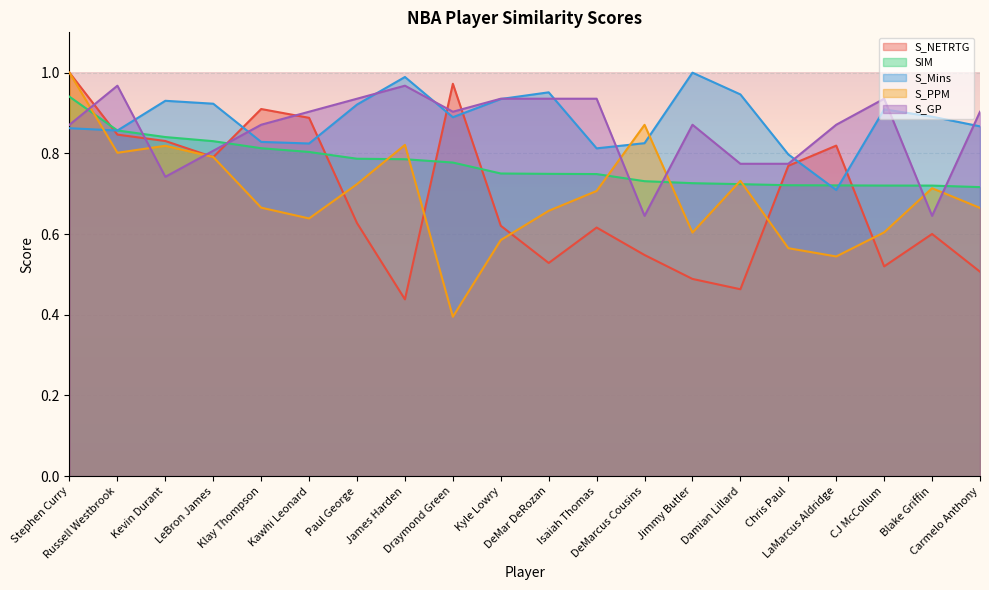

Reading left to right, what are all the values shown in this chart?

S_NETRTG: Stephen Curry=1.0	Russell Westbrook=0.8	Kevin Durant=0.8	LeBron James=0.8	Klay Thompson=0.9	Kawhi Leonard=0.9	Paul George=0.6	James Harden=0.4	Draymond Green=1.0	Kyle Lowry=0.6	DeMar DeRozan=0.5	Isaiah Thomas=0.6	DeMarcus Cousins=0.5	Jimmy Butler=0.5	Damian Lillard=0.5	Chris Paul=0.8	LaMarcus Aldridge=0.8	CJ McCollum=0.5	Blake Griffin=0.6	Carmelo Anthony=0.5
SIM: Stephen Curry=0.9	Russell Westbrook=0.9	Kevin Durant=0.8	LeBron James=0.8	Klay Thompson=0.8	Kawhi Leonard=0.8	Paul George=0.8	James Harden=0.8	Draymond Green=0.8	Kyle Lowry=0.8	DeMar DeRozan=0.7	Isaiah Thomas=0.7	DeMarcus Cousins=0.7	Jimmy Butler=0.7	Damian Lillard=0.7	Chris Paul=0.7	LaMarcus Aldridge=0.7	CJ McCollum=0.7	Blake Griffin=0.7	Carmelo Anthony=0.7
S_Mins: Stephen Curry=0.9	Russell Westbrook=0.9	Kevin Durant=0.9	LeBron James=0.9	Klay Thompson=0.8	Kawhi Leonard=0.8	Paul George=0.9	James Harden=1.0	Draymond Green=0.9	Kyle Lowry=0.9	DeMar DeRozan=1.0	Isaiah Thomas=0.8	DeMarcus Cousins=0.8	Jimmy Butler=1.0	Damian Lillard=0.9	Chris Paul=0.8	LaMarcus Aldridge=0.7	CJ McCollum=0.9	Blake Griffin=0.9	Carmelo Anthony=0.9
S_PPM: Stephen Curry=1.0	Russell Westbrook=0.8	Kevin Durant=0.8	LeBron James=0.8	Klay Thompson=0.7	Kawhi Leonard=0.6	Paul George=0.7	James Harden=0.8	Draymond Green=0.4	Kyle Lowry=0.6	DeMar DeRozan=0.7	Isaiah Thomas=0.7	DeMarcus Cousins=0.9	Jimmy Butler=0.6	Damian Lillard=0.7	Chris Paul=0.6	LaMarcus Aldridge=0.5	CJ McCollum=0.6	Blake Griffin=0.7	Carmelo Anthony=0.7
S_GP: Stephen Curry=0.9	Russell Westbrook=1.0	Kevin Durant=0.7	LeBron James=0.8	Klay Thompson=0.9	Kawhi Leonard=0.9	Paul George=0.9	James Harden=1.0	Draymond Green=0.9	Kyle Lowry=0.9	DeMar DeRozan=0.9	Isaiah Thomas=0.9	DeMarcus Cousins=0.6	Jimmy Butler=0.9	Damian Lillard=0.8	Chris Paul=0.8	LaMarcus Aldridge=0.9	CJ McCollum=0.9	Blake Griffin=0.6	Carmelo Anthony=0.9